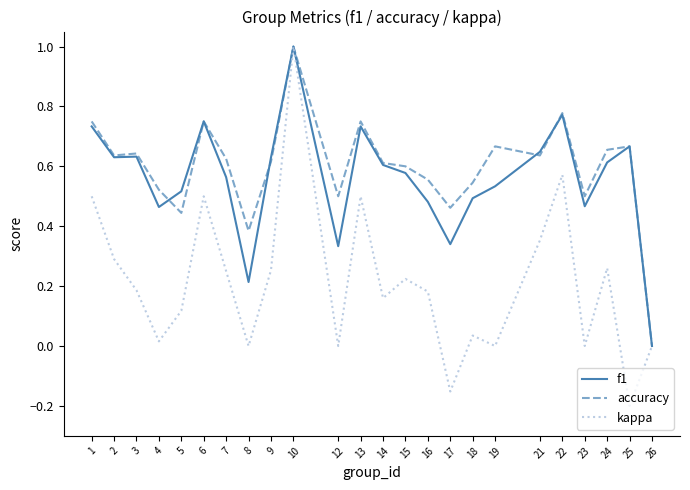

Rank the series at 18 from highest to lowest value.

accuracy, f1, kappa